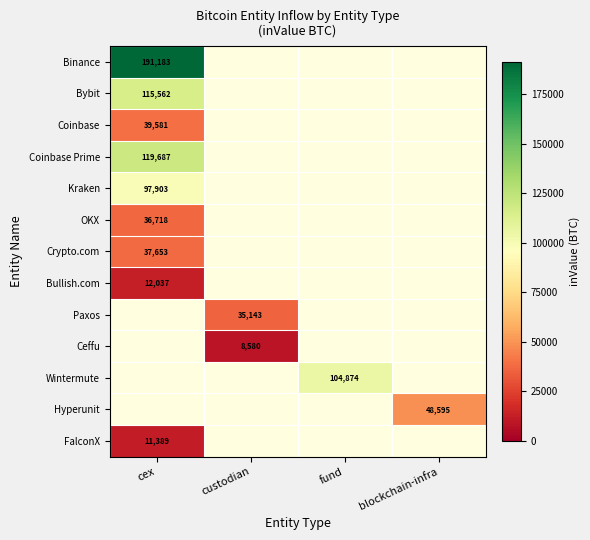

List the series in order of their peak value, highest first.

Binance, Coinbase Prime, Bybit, Kraken, Coinbase, Crypto.com, OKX, Bullish.com, Paxos, Ceffu, Wintermute, Hyperunit, FalconX